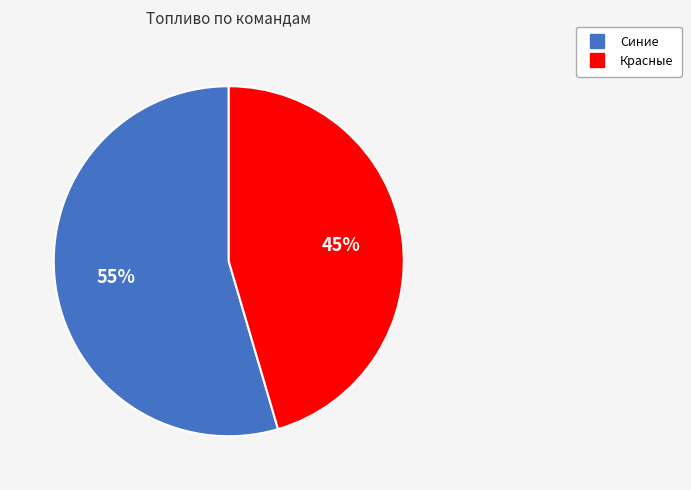

How many segments does this pie chart have?

2